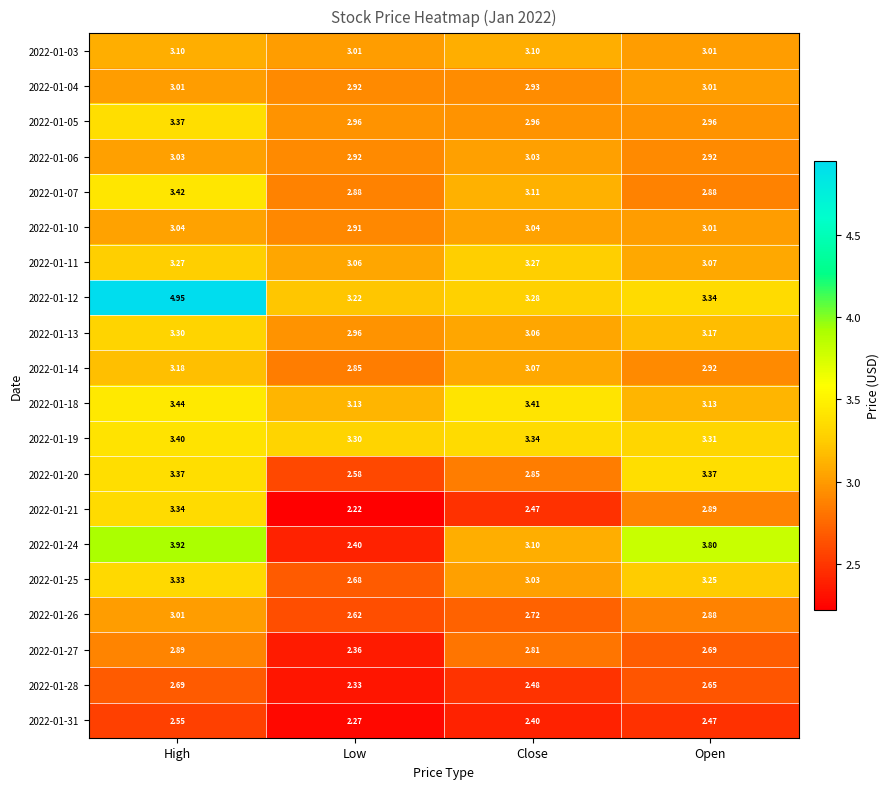

Where is 2022-01-26 nearest to the value 2?

Low